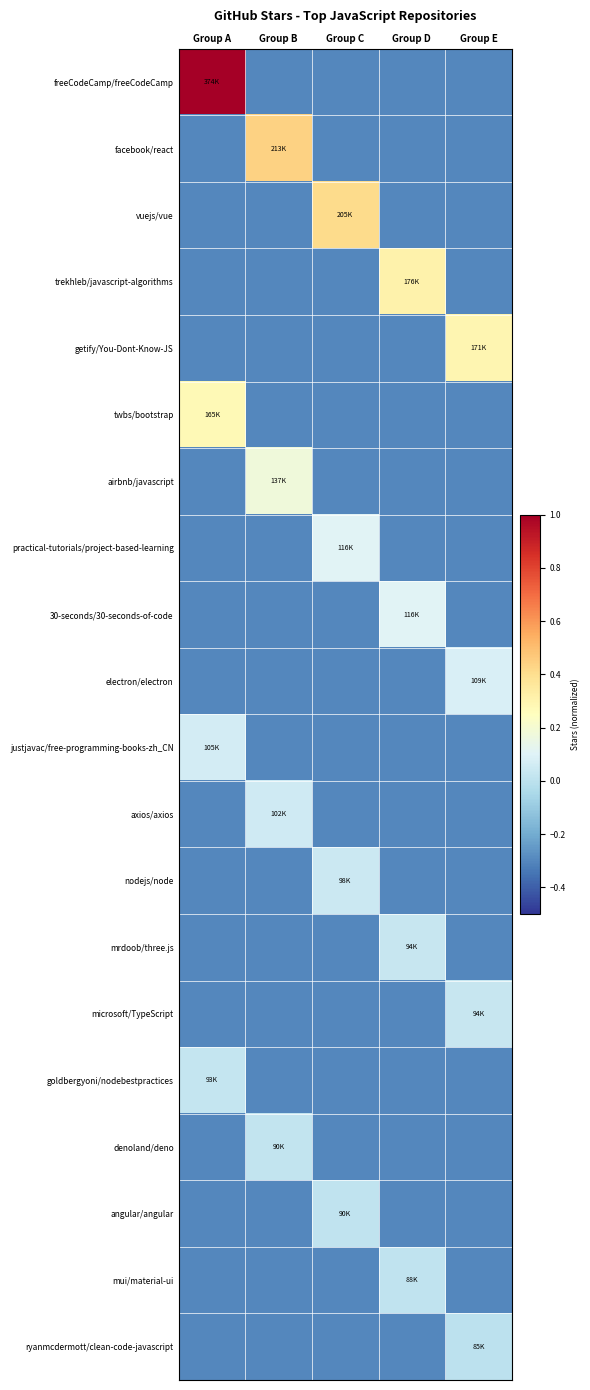

What is the total value across all series at Group C?

-4.2